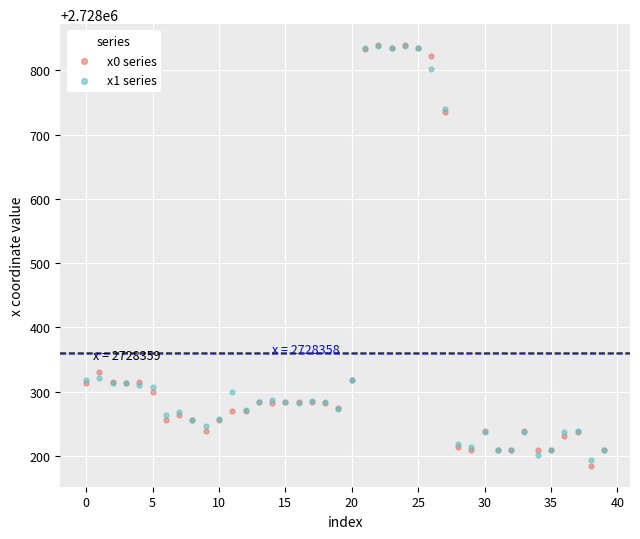

Which series contains the lowest Y value?

x0 series